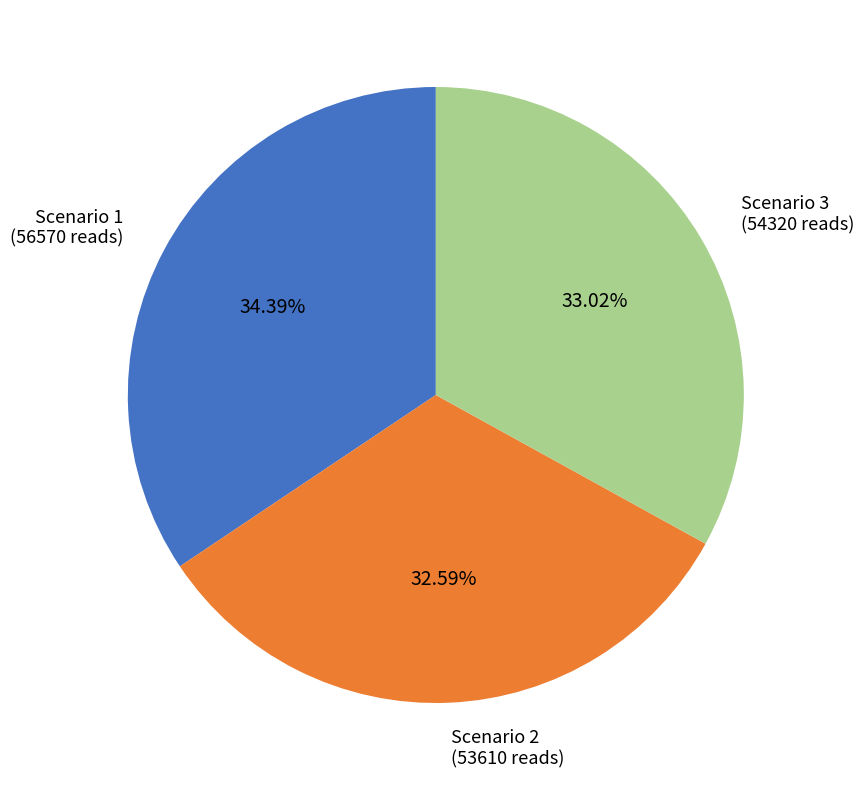

Does Scenario 1 account for over 50% of the chart?

No